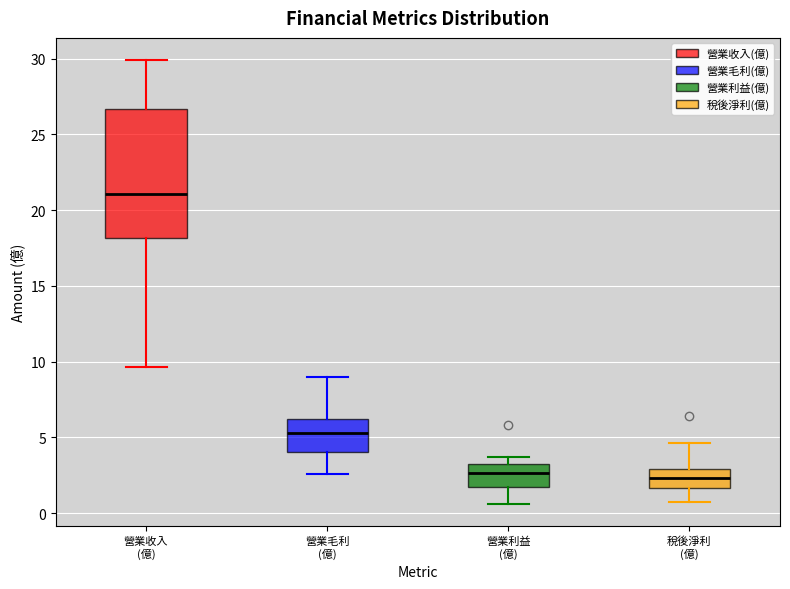

Where is the upper edge of the box for 營業利益 (億) on the y-axis? The values are not printed on the chart, so give them approximately, as read against the axis.

3.0